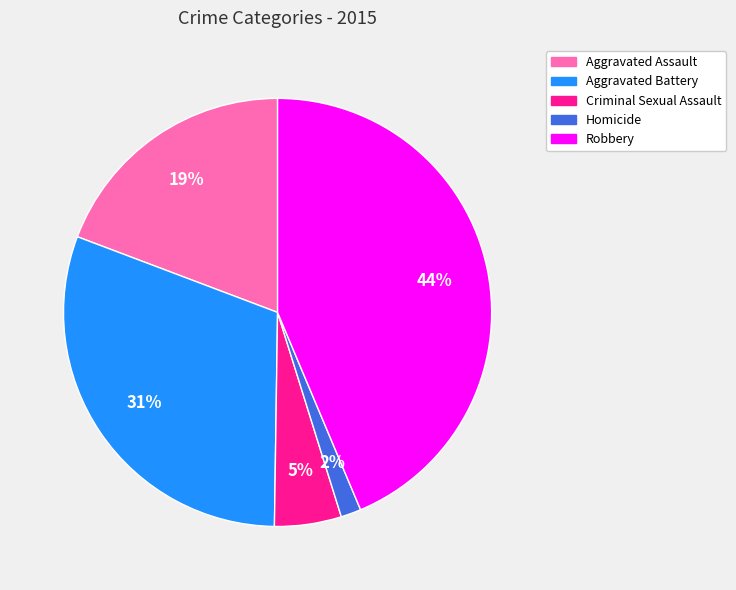

Which category has the biggest portion of the pie?

Robbery